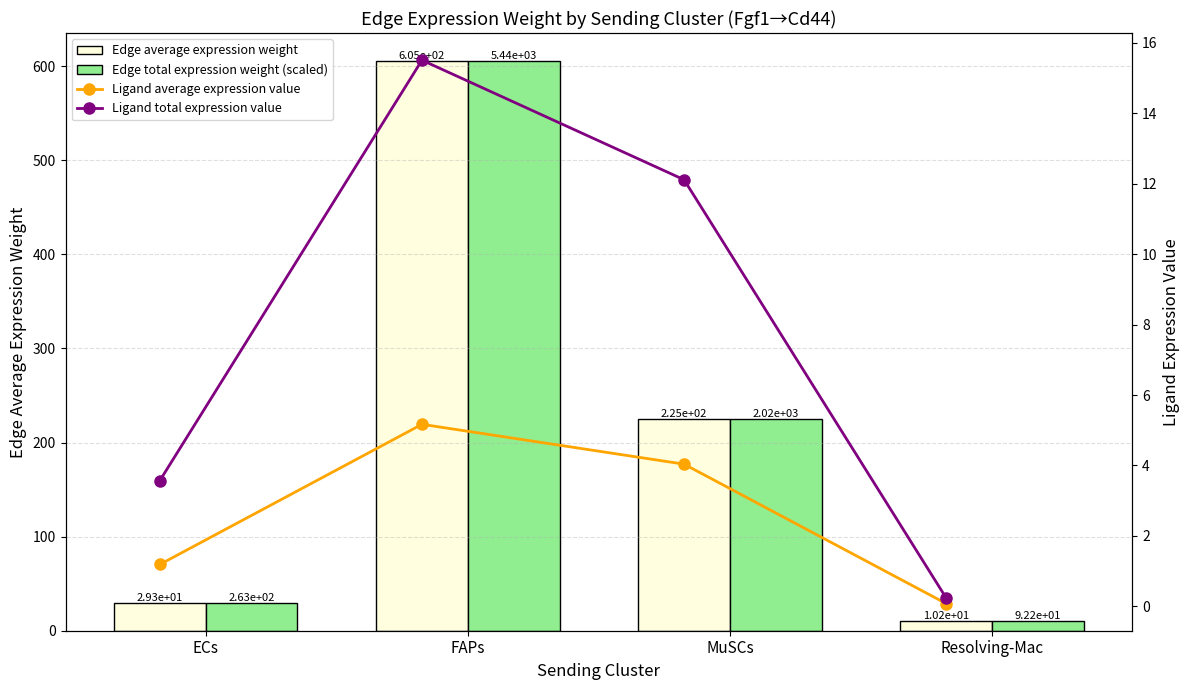

What is the label of the 2nd bar from the right?

MuSCs